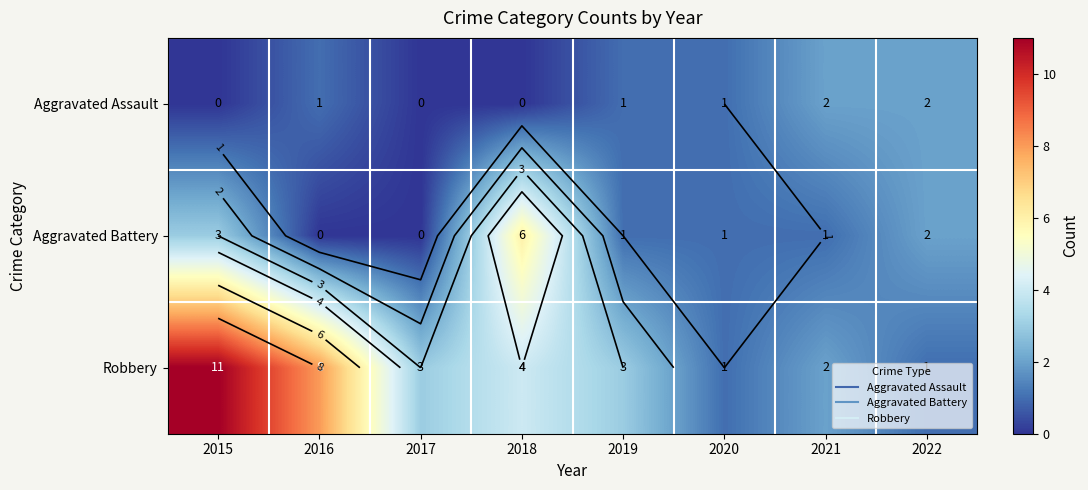

At which category is the sum across all series the highest?

2015